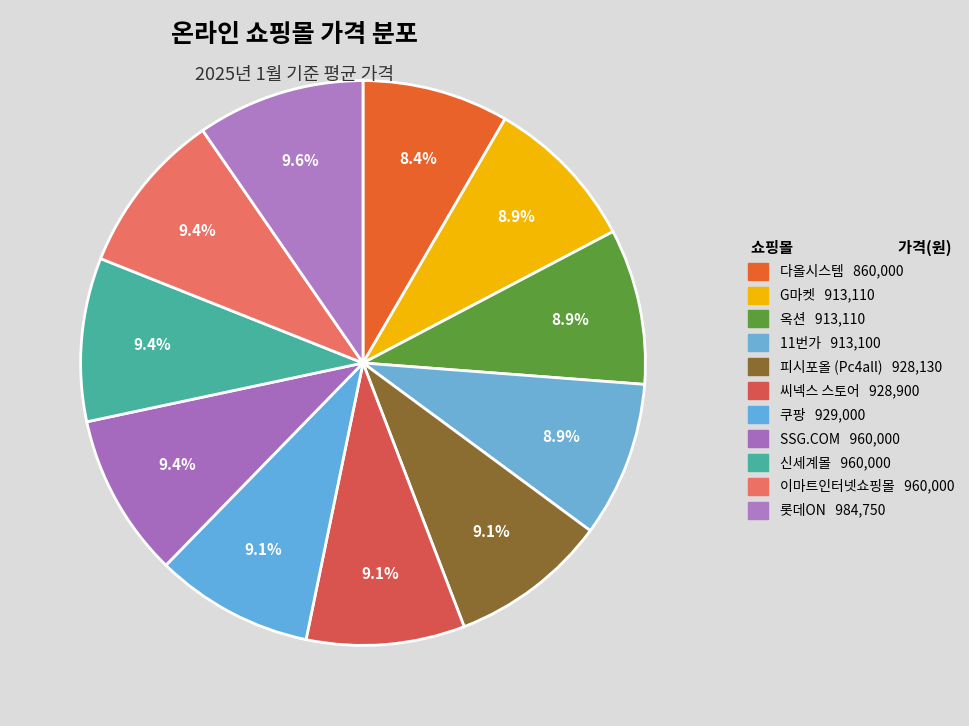

How many segments does this pie chart have?

11